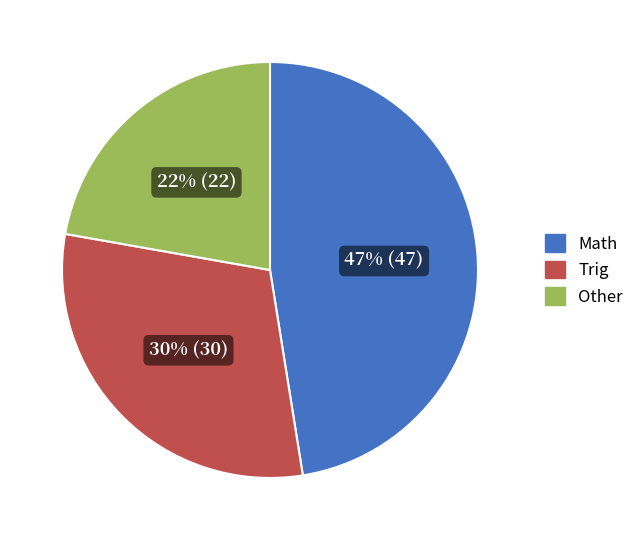

Does any single category account for the majority?

No